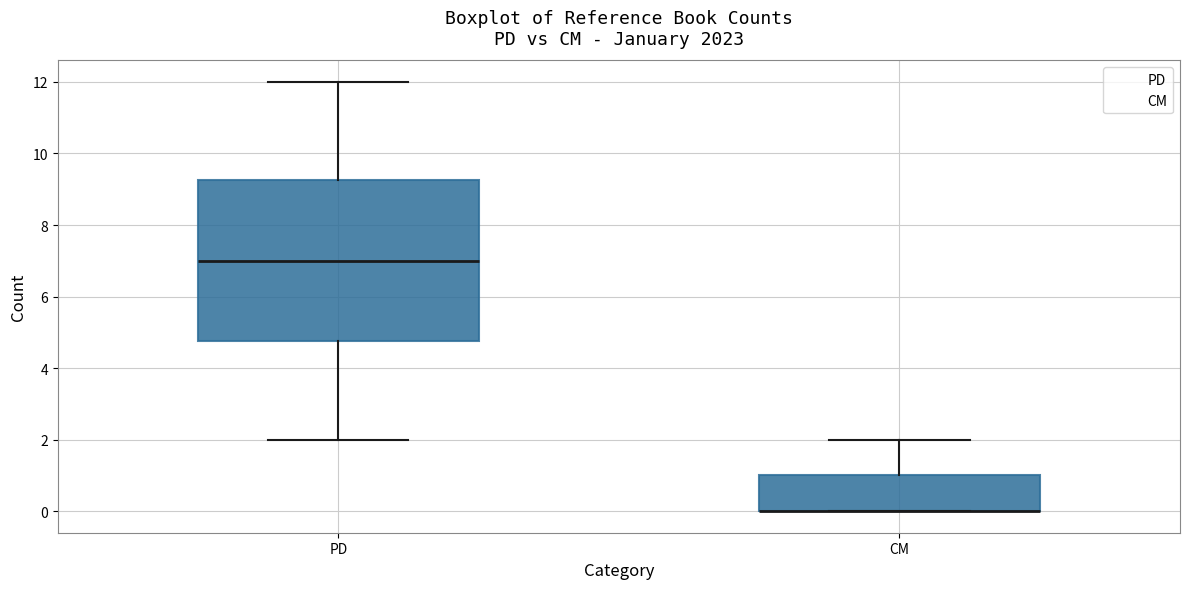

Reading left to right, transcribe this box plot: for each box, give where its median line is, the range the box spans, and where its two whiskers end, as read against the y-axis. The values are not printed on the chart, so give them approximately, as read against the axis.

PD: median 7.0, box 4.8 to 9.2, whiskers 2.0 to 12.0
CM: median 0.0 (drawn on the box's lower edge), box 0.0 to 1.0, whiskers 0.0 to 2.0